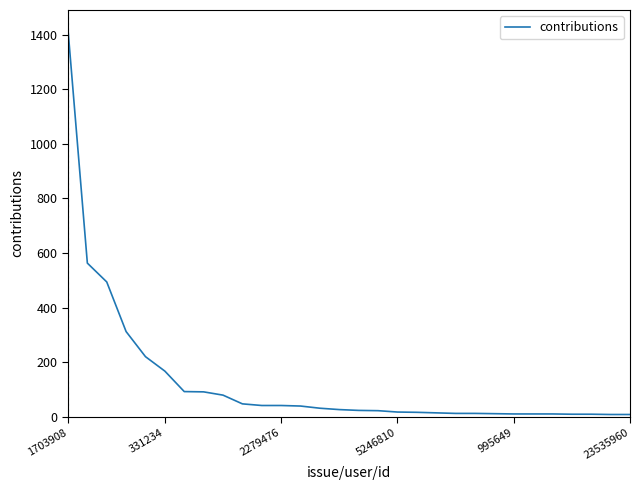

What is the maximum value shown in the chart?

1420